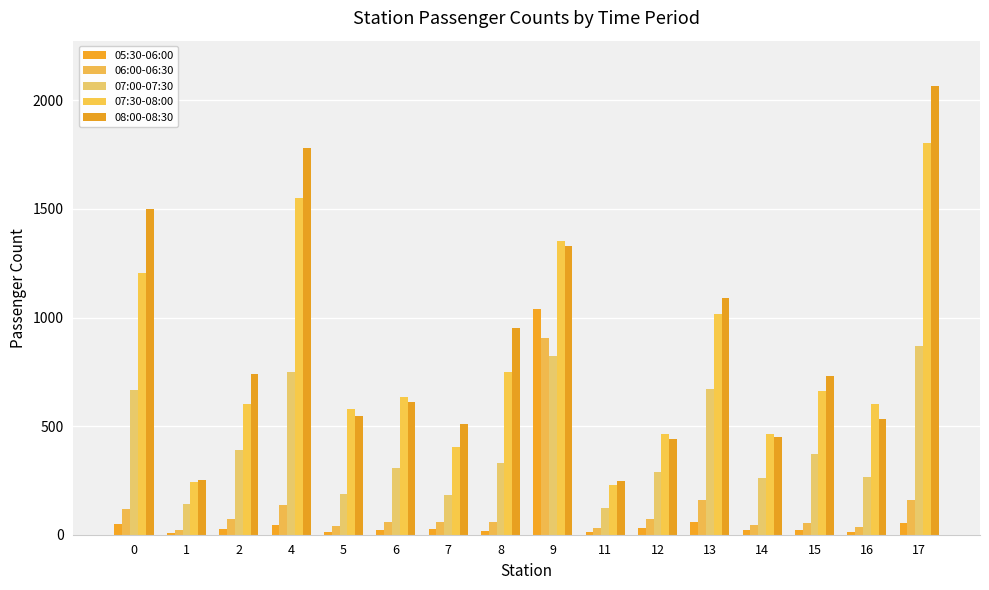

True or false: 05:30-06:00 has a value of 79 at 0.

False